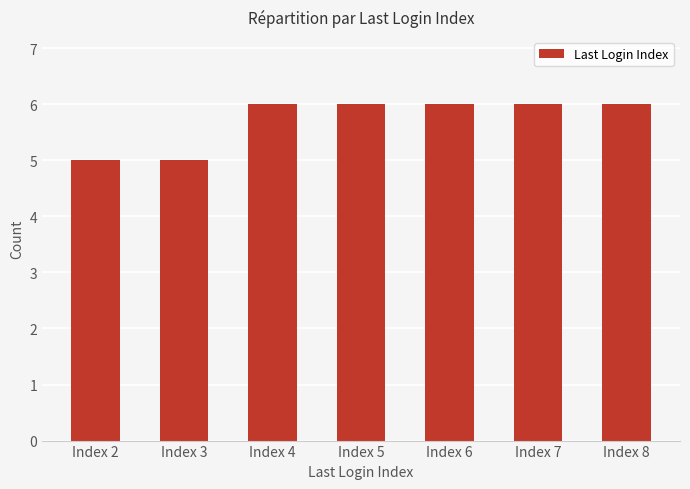

What is the minimum value shown in the chart?

5